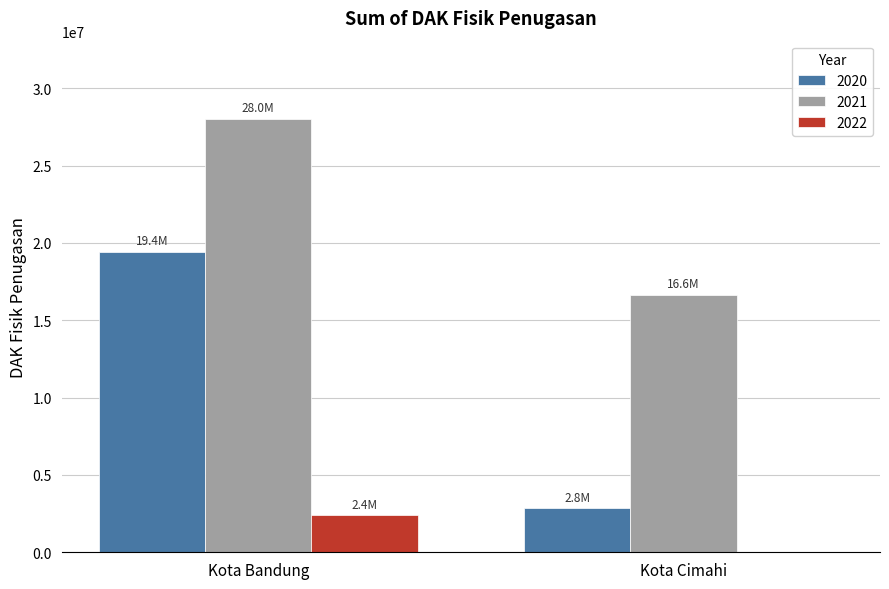

True or false: 2022 has a value of 0 at Kota Cimahi.

True